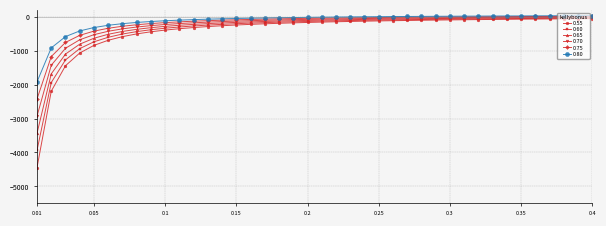

What is the value of the 0.75 point at the 5th from the left?

-425.0